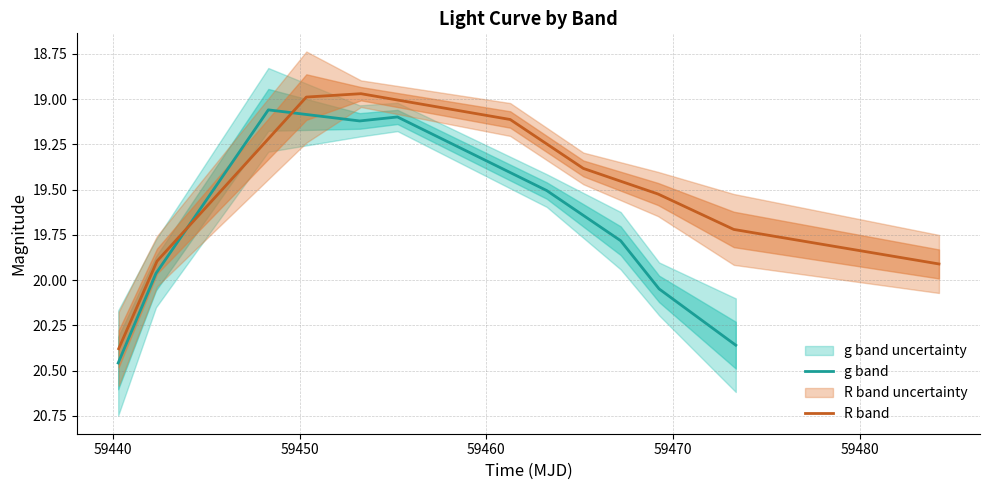

After their last crossing, which series has the higher values: R band or g band?

g band